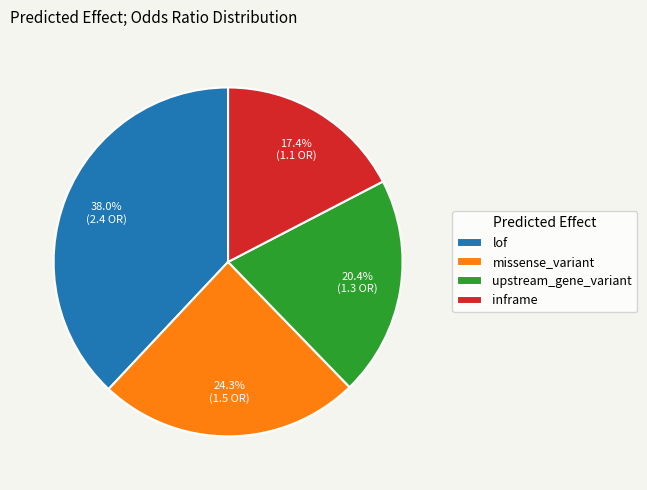

To the nearest percent, what is the average slice percentage?

25%